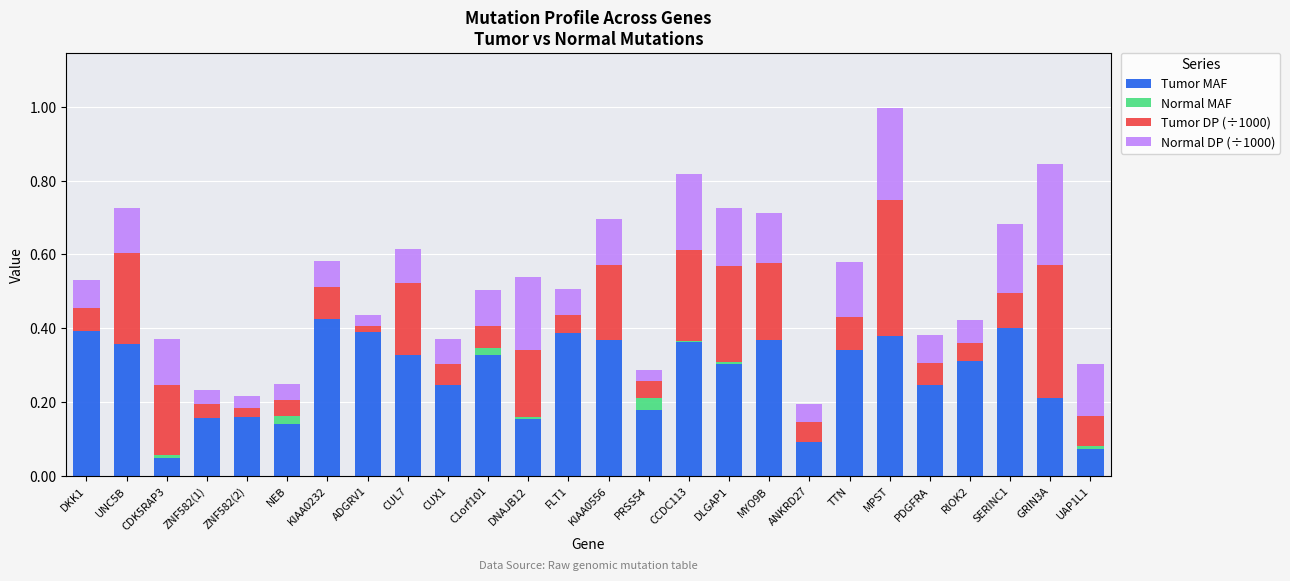

The Tumor MAF series shows 0.3 at C1orf101. True or false?

True